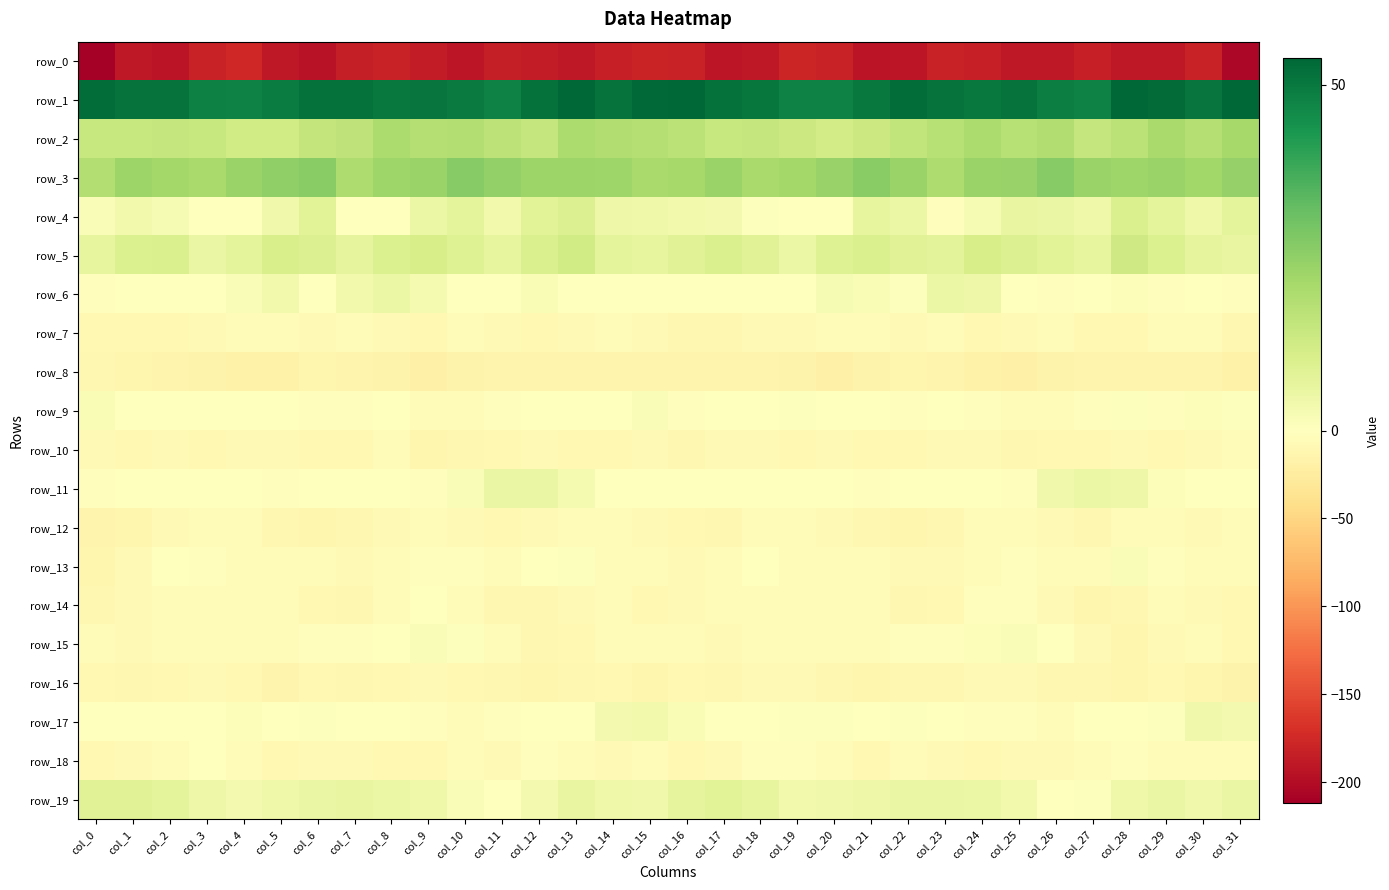

Rank the series at col_1 from lowest to highest value.

row_0, row_8, row_12, row_16, row_7, row_10, row_18, row_15, row_14, row_13, row_6, row_11, row_9, row_17, row_4, row_19, row_5, row_2, row_3, row_1